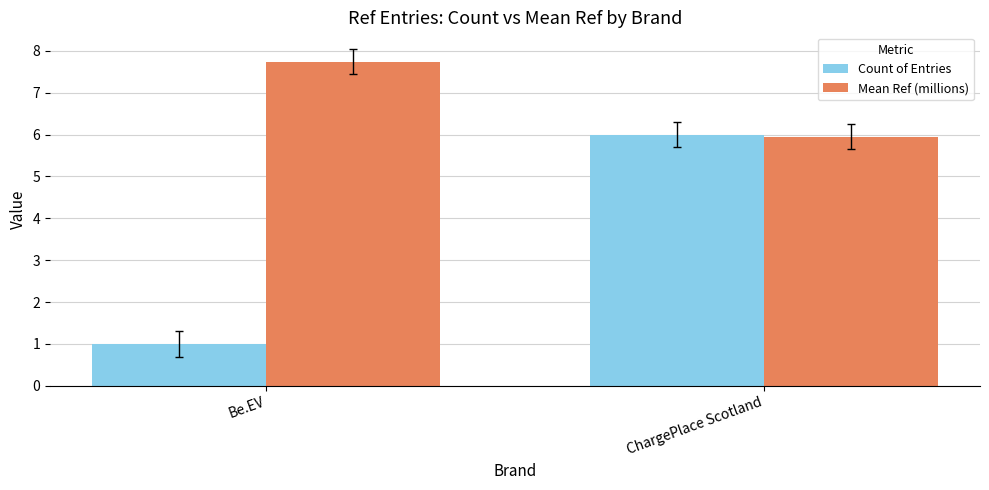

Count the number of data series in this chart.

2